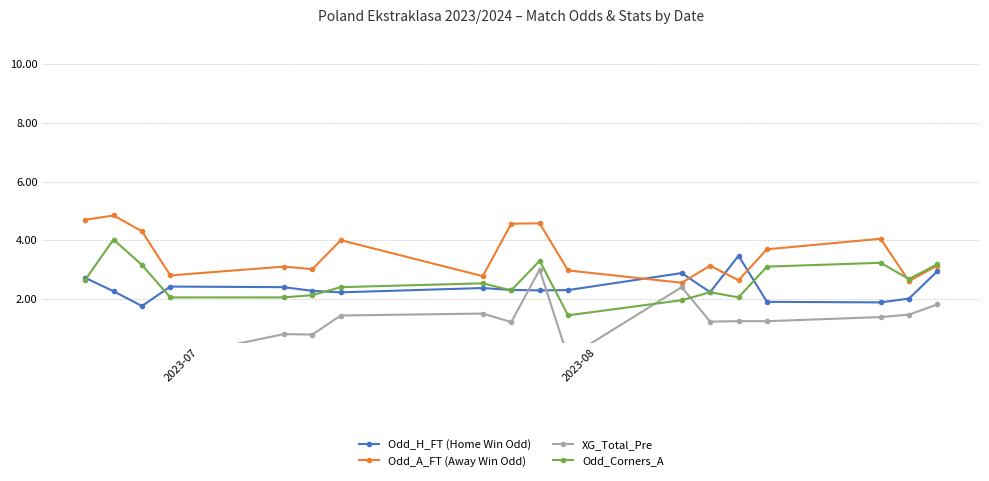

True or false: XG_Total_Pre and Odd_A_FT (Away Win Odd) intersect in this chart.

False